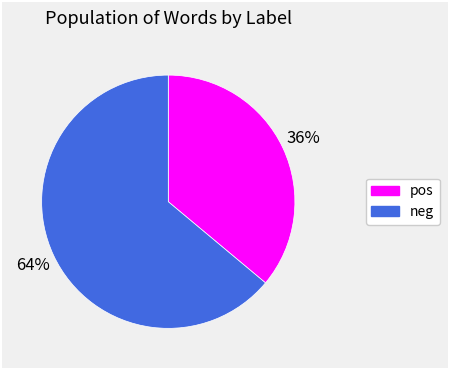

How many segments does this pie chart have?

2